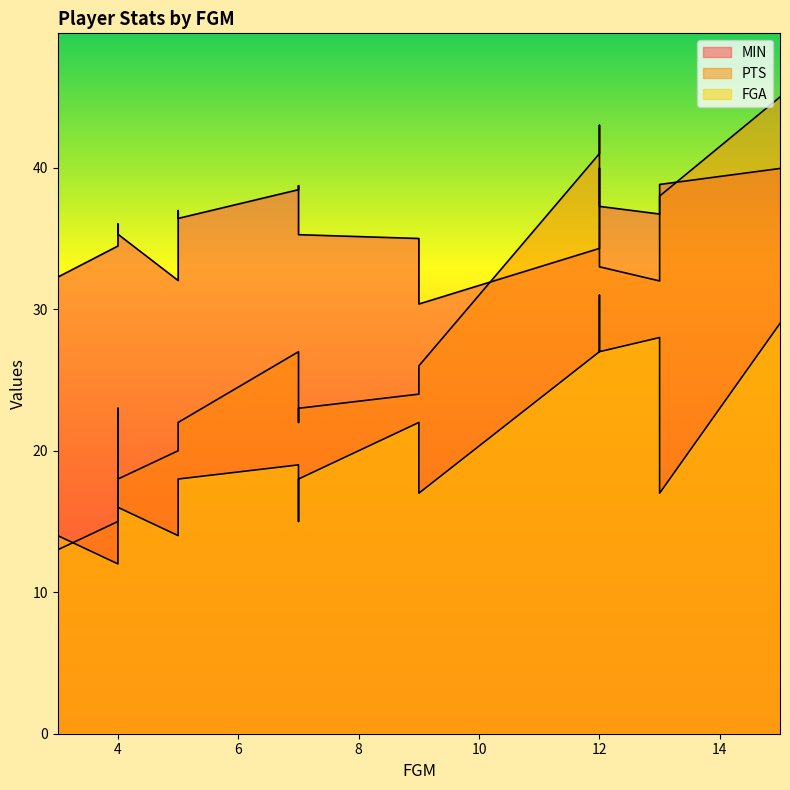

At how many categories does at least one series exceed 28?

18